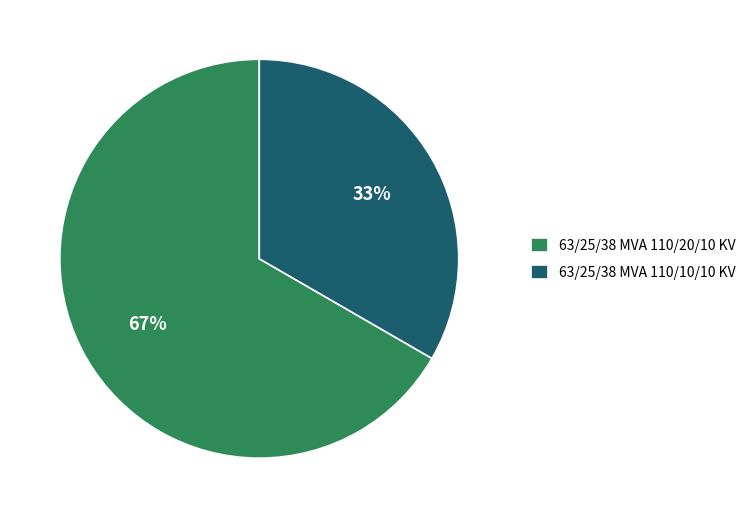

Is it true that 63/25/38 MVA 110/10/10 KV is 25% of the pie?

False